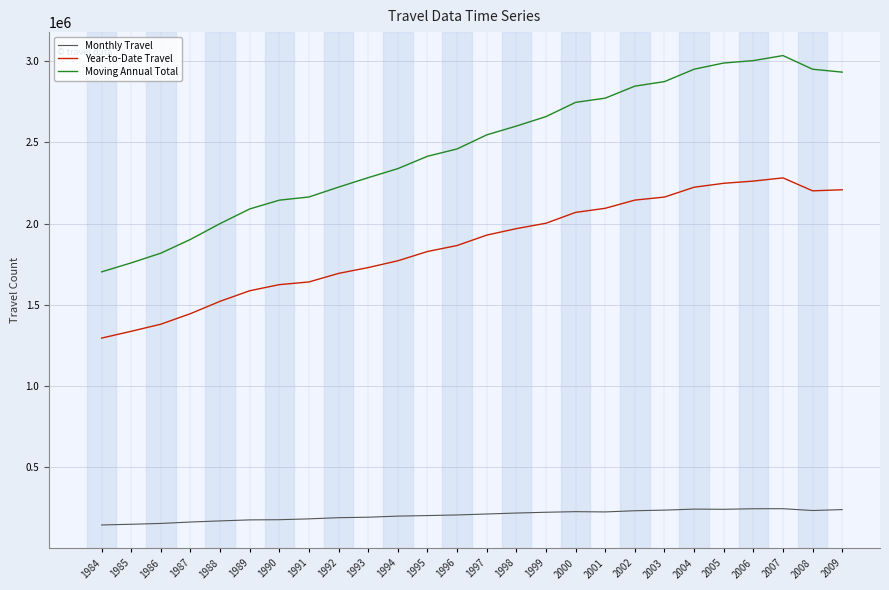

True or false: Moving Annual Total and Monthly Travel intersect in this chart.

False